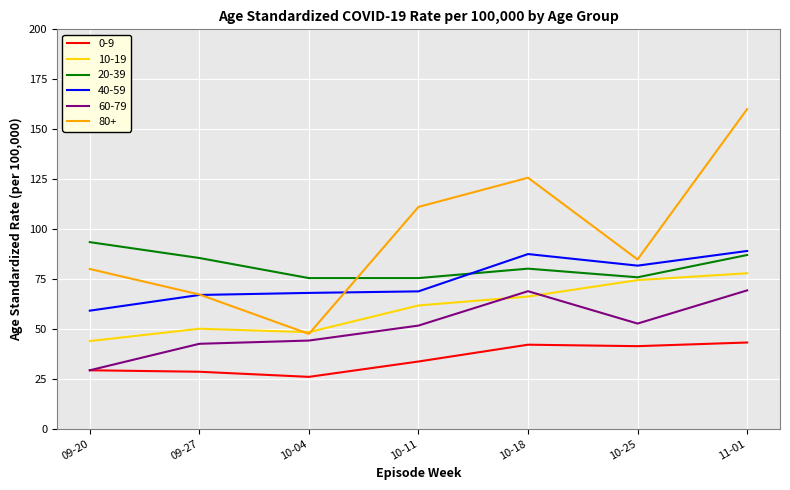

Read the 0-9 value at 09-27.

28.5